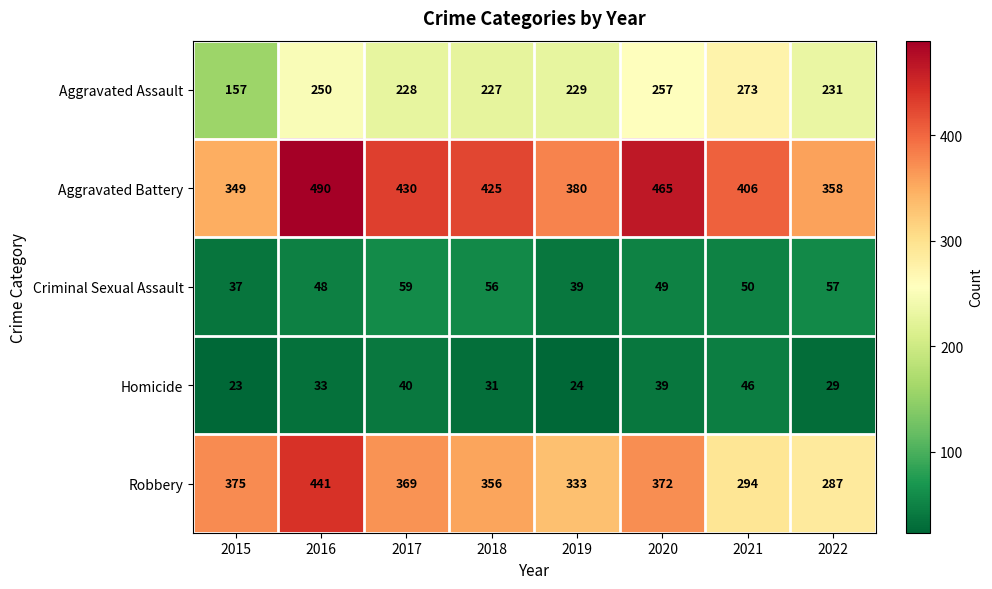

Which series changed the most between 2018 and 2022?

Robbery